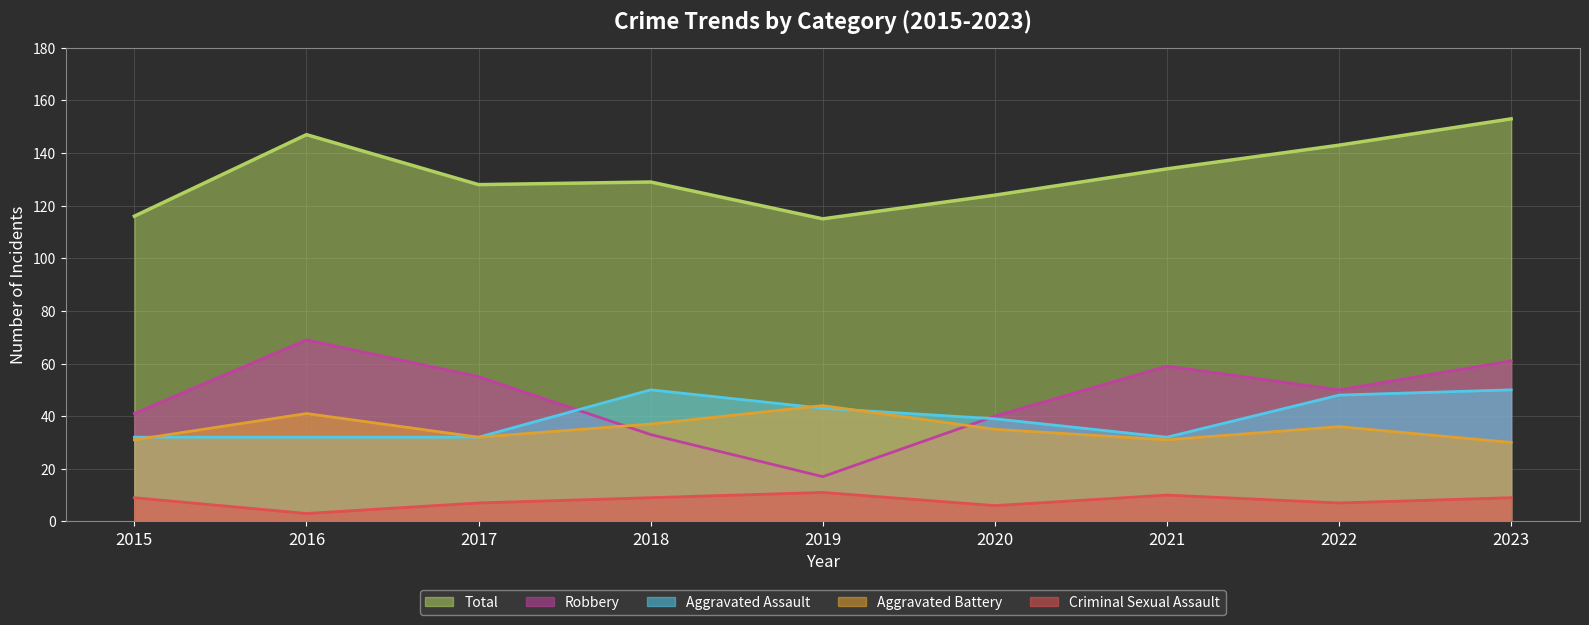

Rank the categories by Aggravated Assault value from highest to lowest.

2018, 2023, 2022, 2019, 2020, 2015, 2016, 2017, 2021